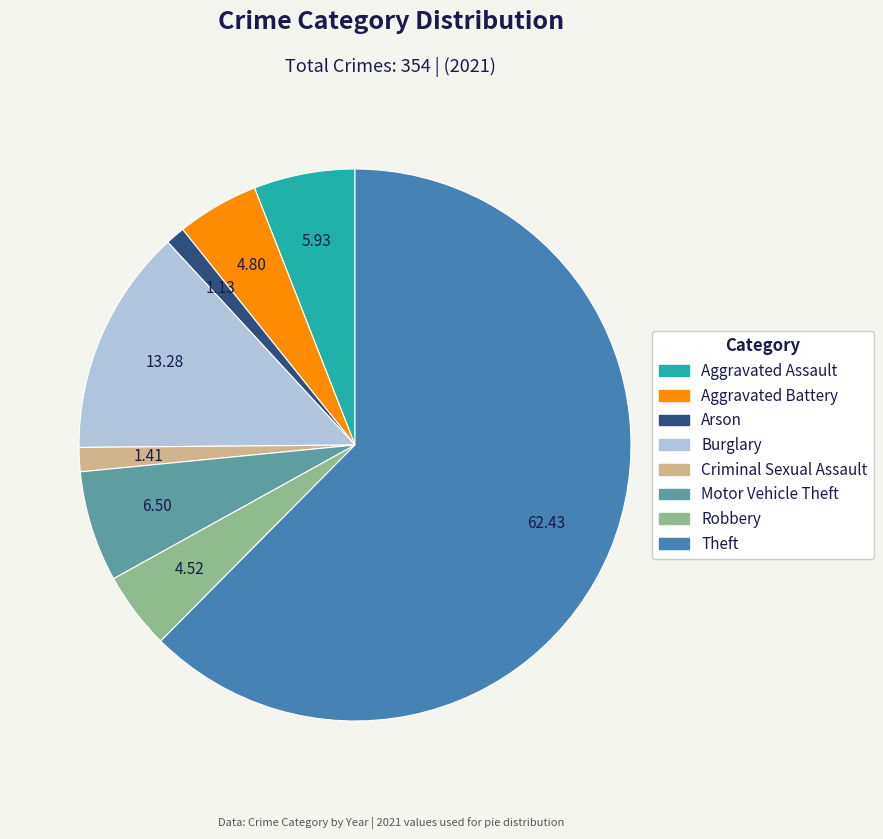

Is there any slice that represents more than half of the pie?

Yes